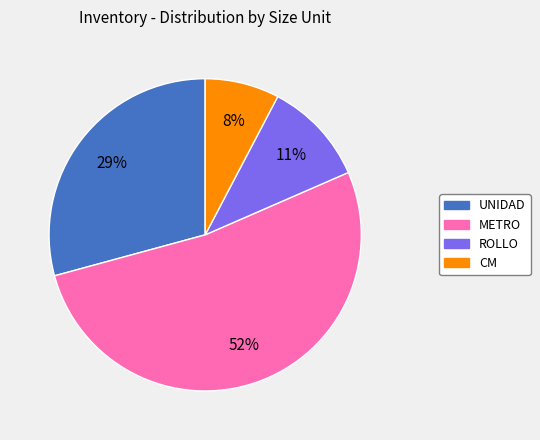

Rank the categories by value from lowest to highest.

CM, ROLLO, UNIDAD, METRO